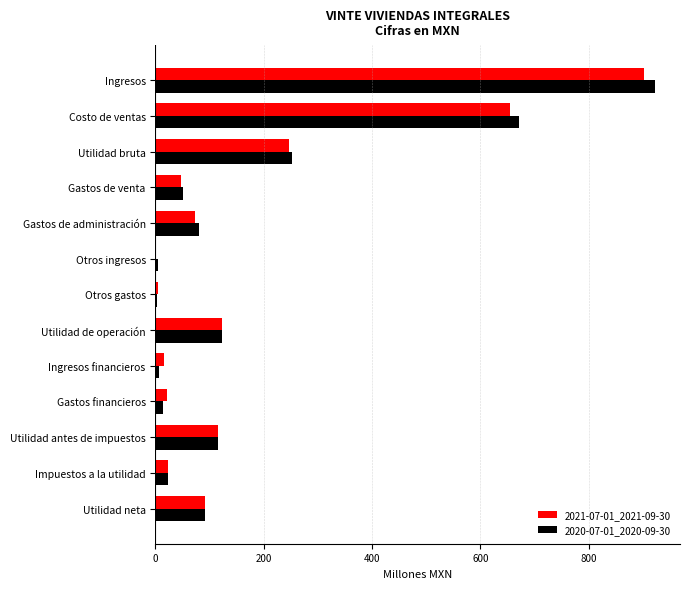

Is the value of 2020-07-01_2020-09-30 at Utilidad de operación greater than the value of 2021-07-01_2021-09-30 at Otros gastos?

Yes